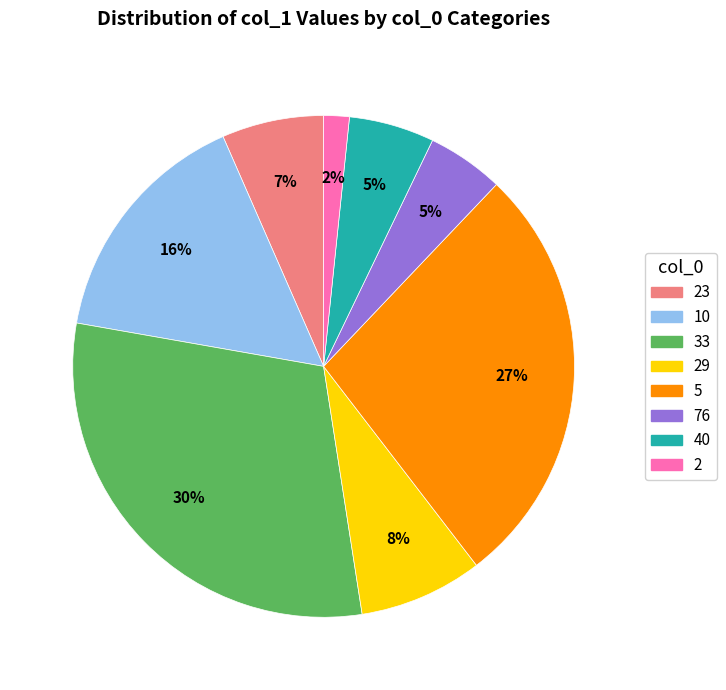

Does any single category account for the majority?

No